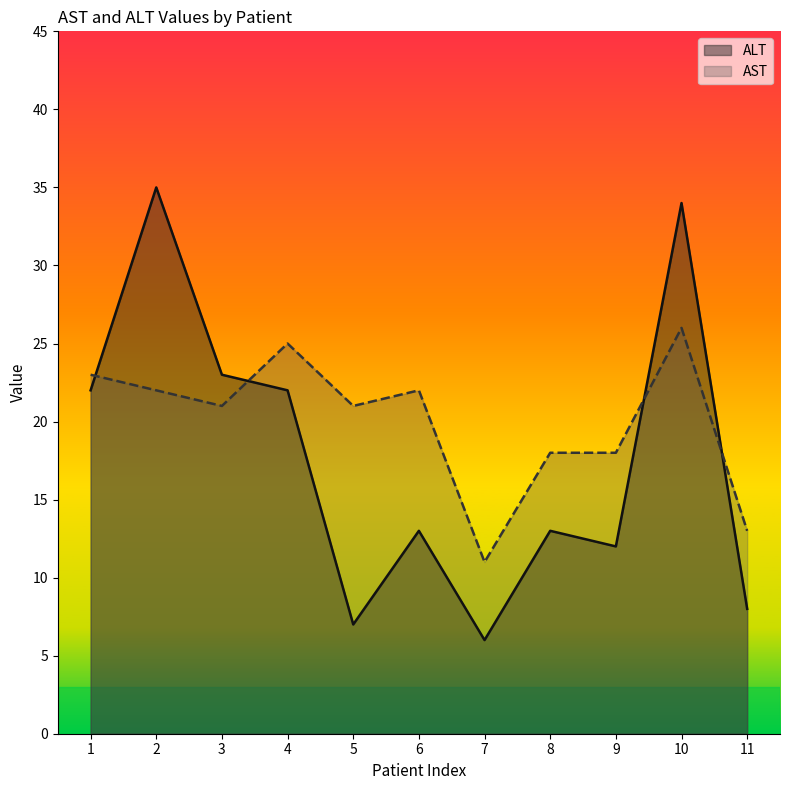

What is the value of the ALT point at the 9th from the left?

12